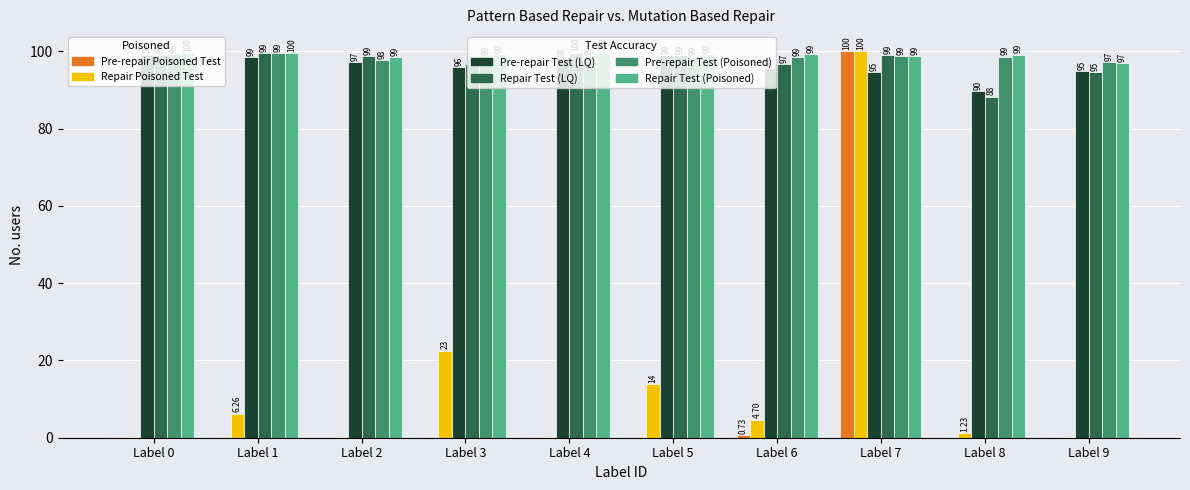

At which category is the sum across all series the highest?

Label 7